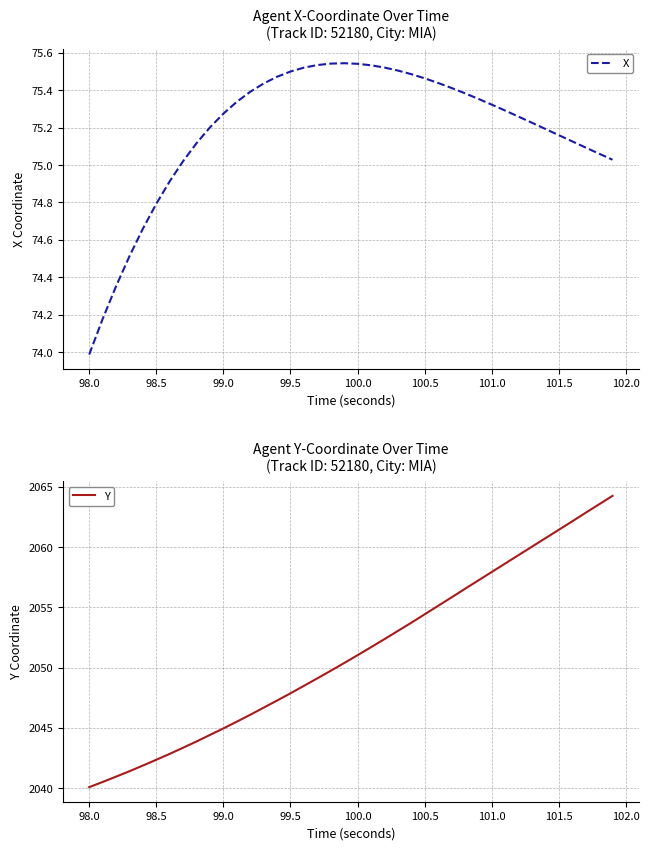

The value of X at 99.5 is 122.5. True or false?

False